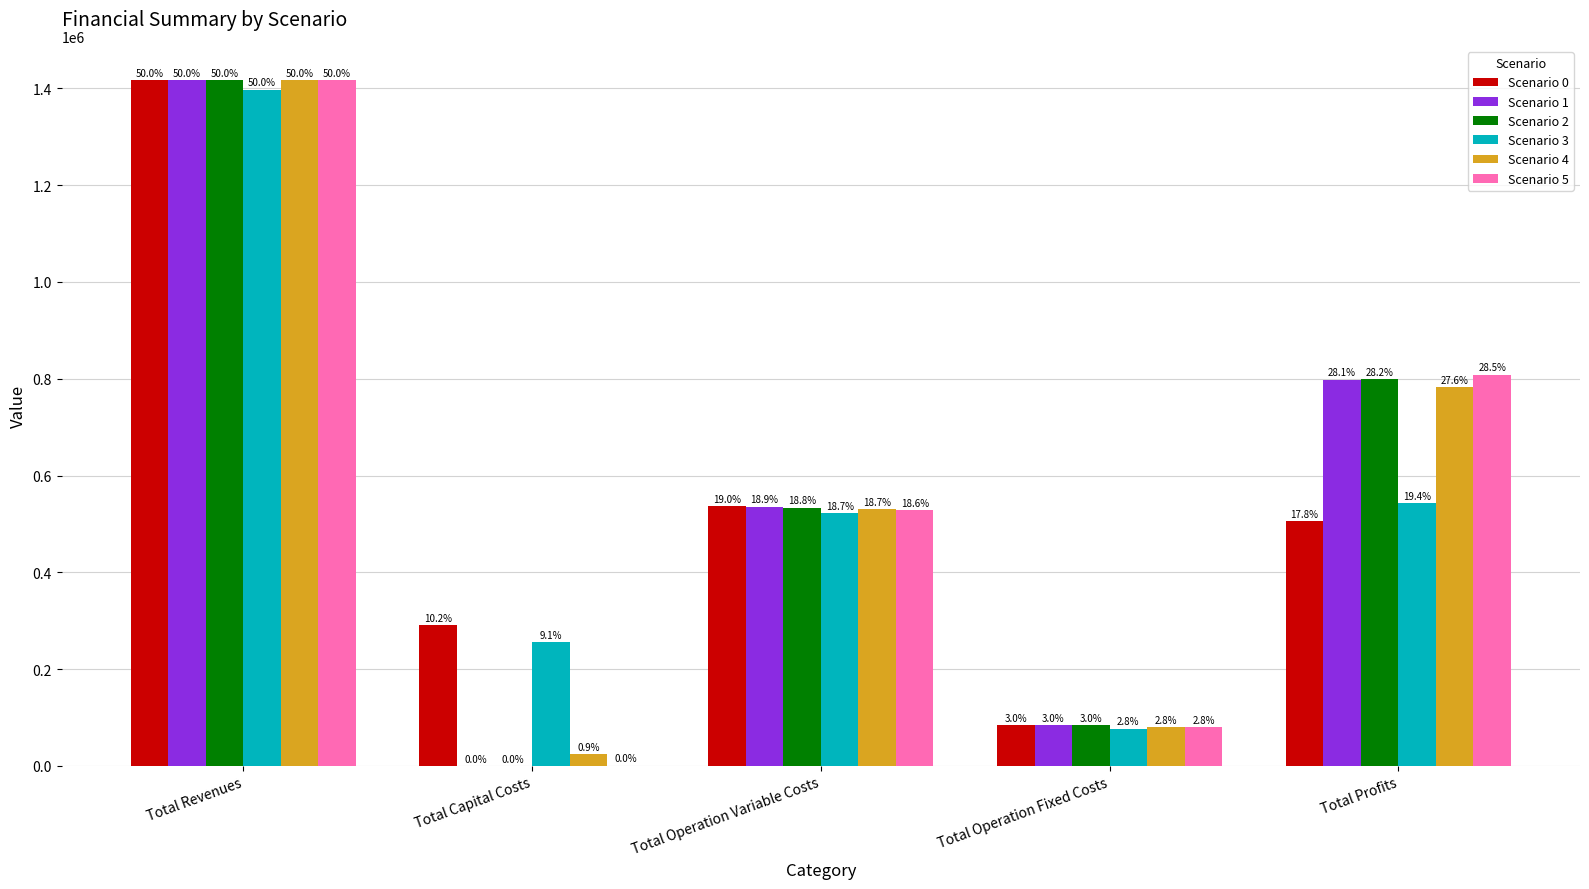

What is the label of the 1st bar from the right?

Total Profits